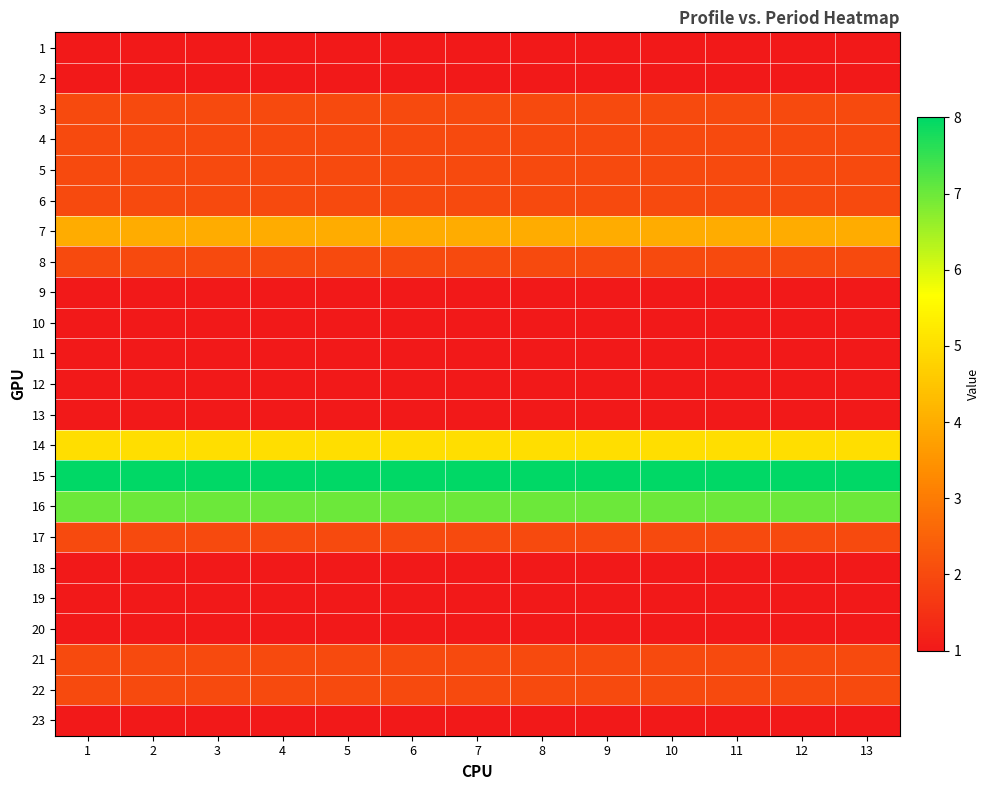

Reading right to left, list all the values displayed in this chart.

1: 13=1	12=1	11=1	10=1	9=1	8=1	7=1	6=1	5=1	4=1	3=1	2=1	1=1
2: 13=1	12=1	11=1	10=1	9=1	8=1	7=1	6=1	5=1	4=1	3=1	2=1	1=1
3: 13=2	12=2	11=2	10=2	9=2	8=2	7=2	6=2	5=2	4=2	3=2	2=2	1=2
4: 13=2	12=2	11=2	10=2	9=2	8=2	7=2	6=2	5=2	4=2	3=2	2=2	1=2
5: 13=2	12=2	11=2	10=2	9=2	8=2	7=2	6=2	5=2	4=2	3=2	2=2	1=2
6: 13=2	12=2	11=2	10=2	9=2	8=2	7=2	6=2	5=2	4=2	3=2	2=2	1=2
7: 13=4	12=4	11=4	10=4	9=4	8=4	7=4	6=4	5=4	4=4	3=4	2=4	1=4
8: 13=2	12=2	11=2	10=2	9=2	8=2	7=2	6=2	5=2	4=2	3=2	2=2	1=2
9: 13=1	12=1	11=1	10=1	9=1	8=1	7=1	6=1	5=1	4=1	3=1	2=1	1=1
10: 13=1	12=1	11=1	10=1	9=1	8=1	7=1	6=1	5=1	4=1	3=1	2=1	1=1
11: 13=1	12=1	11=1	10=1	9=1	8=1	7=1	6=1	5=1	4=1	3=1	2=1	1=1
12: 13=1	12=1	11=1	10=1	9=1	8=1	7=1	6=1	5=1	4=1	3=1	2=1	1=1
13: 13=1	12=1	11=1	10=1	9=1	8=1	7=1	6=1	5=1	4=1	3=1	2=1	1=1
14: 13=5	12=5	11=5	10=5	9=5	8=5	7=5	6=5	5=5	4=5	3=5	2=5	1=5
15: 13=8	12=8	11=8	10=8	9=8	8=8	7=8	6=8	5=8	4=8	3=8	2=8	1=8
16: 13=7	12=7	11=7	10=7	9=7	8=7	7=7	6=7	5=7	4=7	3=7	2=7	1=7
17: 13=2	12=2	11=2	10=2	9=2	8=2	7=2	6=2	5=2	4=2	3=2	2=2	1=2
18: 13=1	12=1	11=1	10=1	9=1	8=1	7=1	6=1	5=1	4=1	3=1	2=1	1=1
19: 13=1	12=1	11=1	10=1	9=1	8=1	7=1	6=1	5=1	4=1	3=1	2=1	1=1
20: 13=1	12=1	11=1	10=1	9=1	8=1	7=1	6=1	5=1	4=1	3=1	2=1	1=1
21: 13=2	12=2	11=2	10=2	9=2	8=2	7=2	6=2	5=2	4=2	3=2	2=2	1=2
22: 13=2	12=2	11=2	10=2	9=2	8=2	7=2	6=2	5=2	4=2	3=2	2=2	1=2
23: 13=1	12=1	11=1	10=1	9=1	8=1	7=1	6=1	5=1	4=1	3=1	2=1	1=1